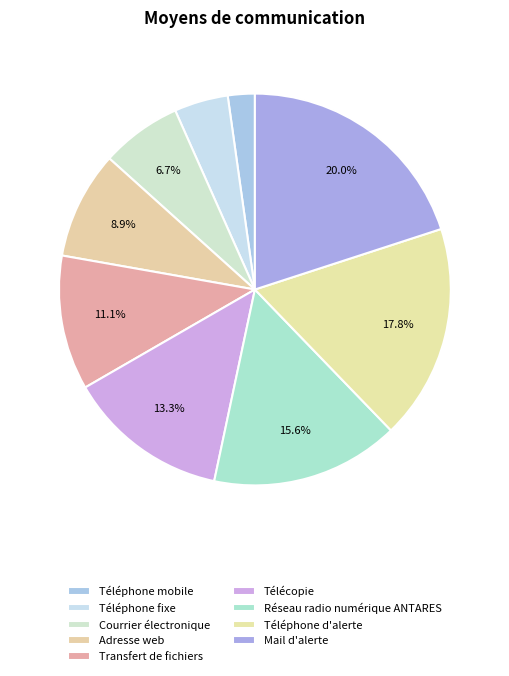

What is the ratio of the value at Transfert de fichiers to the value at Adresse web?

1.2